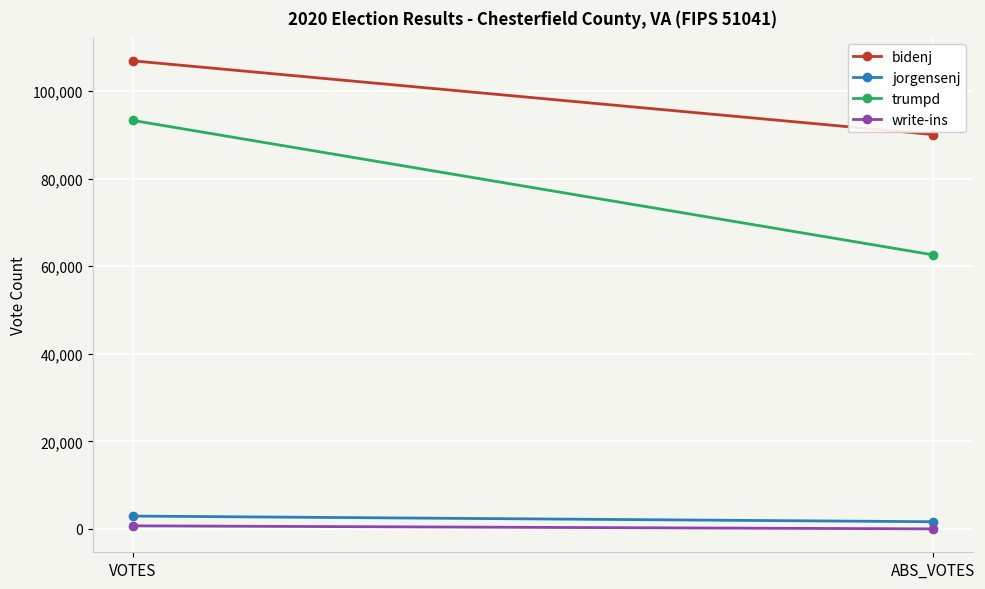

Which series has the largest total across all categories?

bidenj